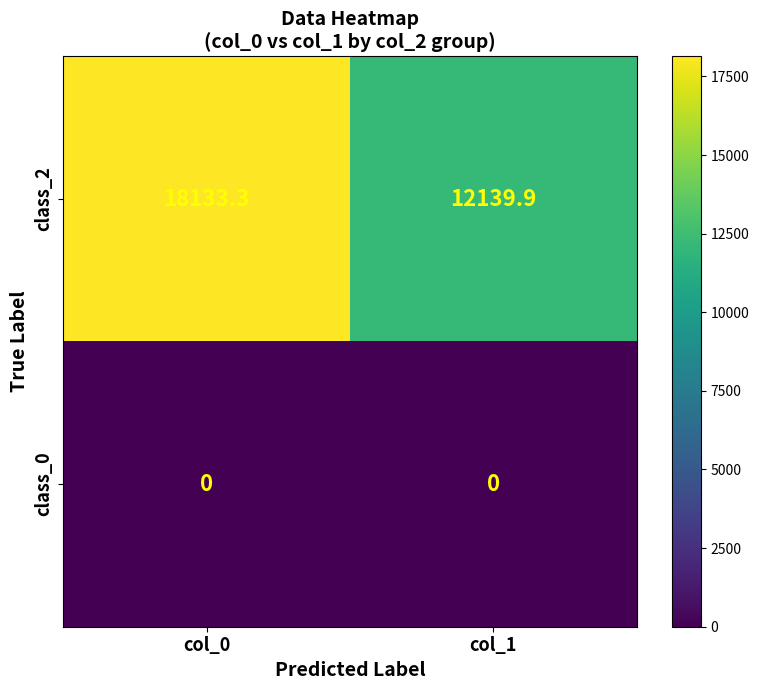

How many data points in class_2 are less than 18133?

1